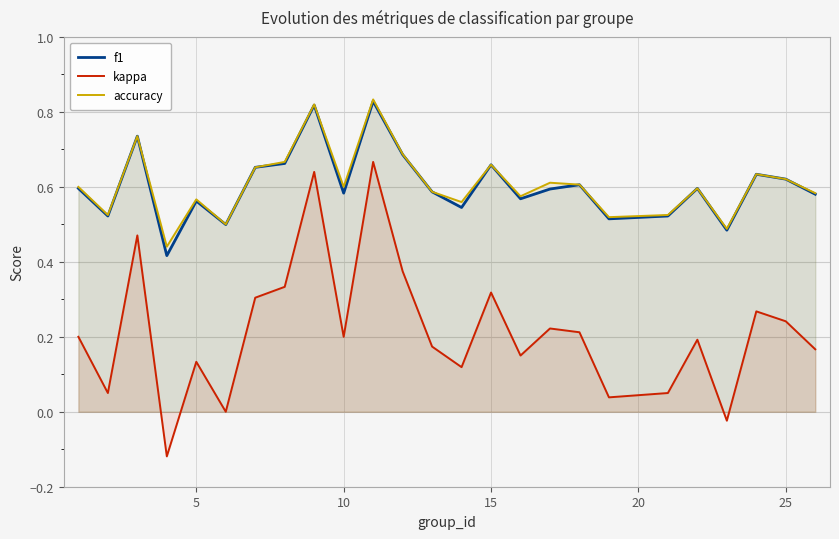

True or false: kappa and f1 cross at least once.

False